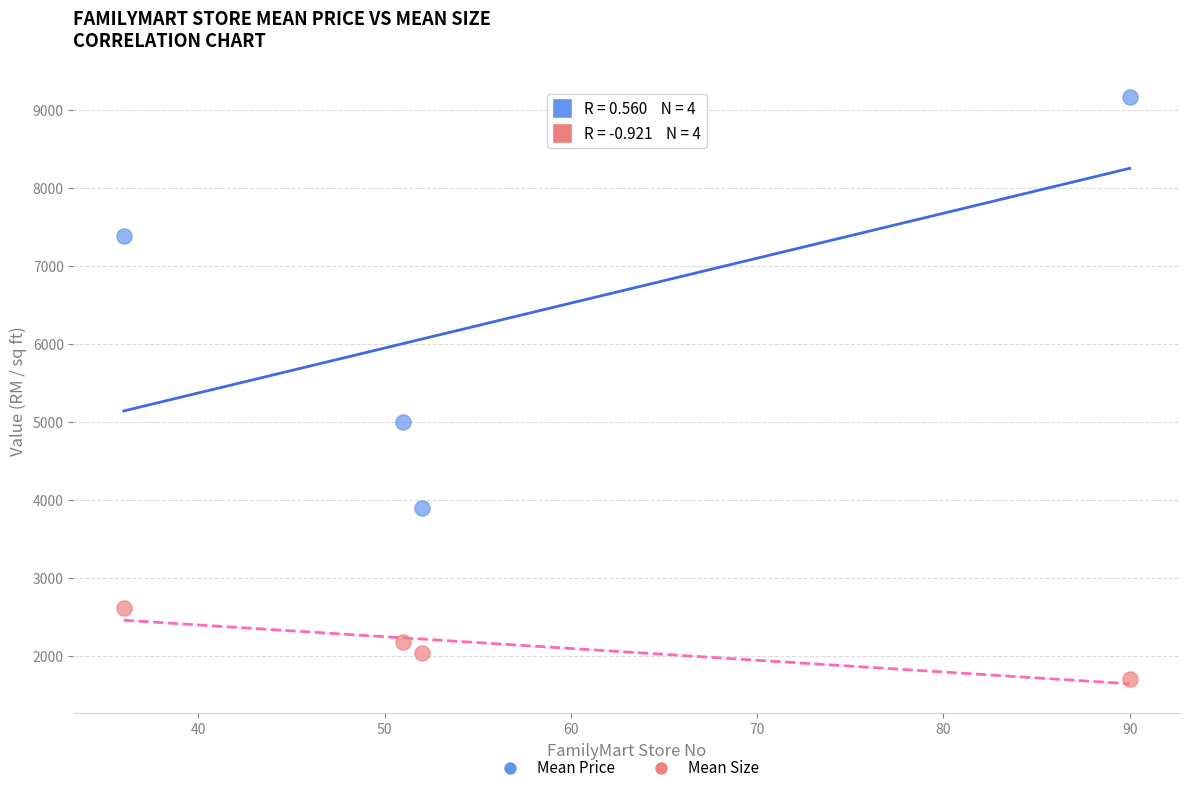

Across all data points, what is the range of X values (max minus min)?

54.0